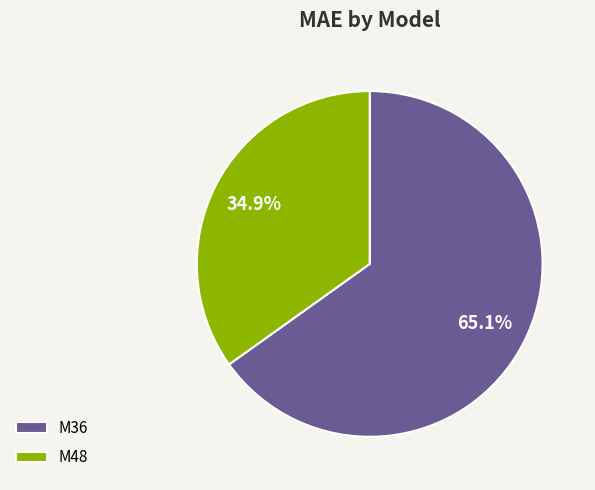

Rank the categories by value from lowest to highest.

M48, M36